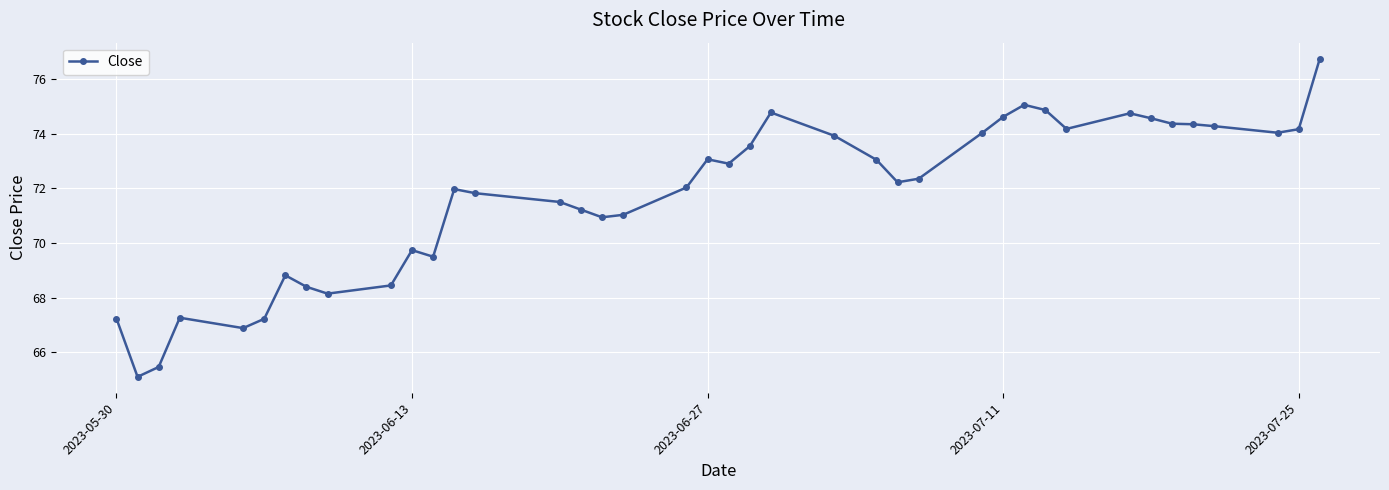

What is the value of the 10th point from the left?

68.4